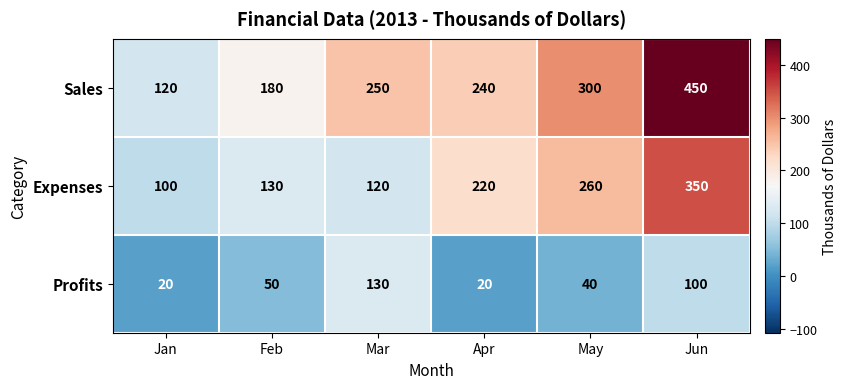

At Feb, list the series in order from largest to smallest.

Sales, Expenses, Profits